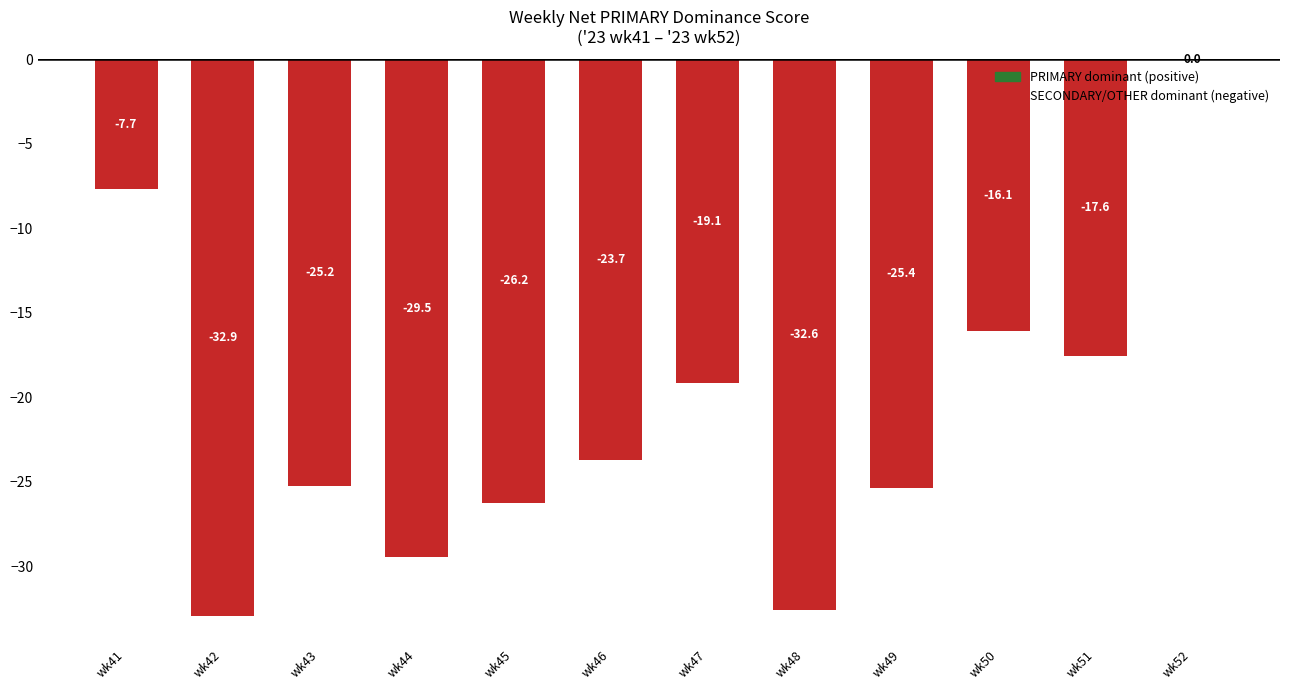

What is the difference between the values at wk42 and wk50?

16.9